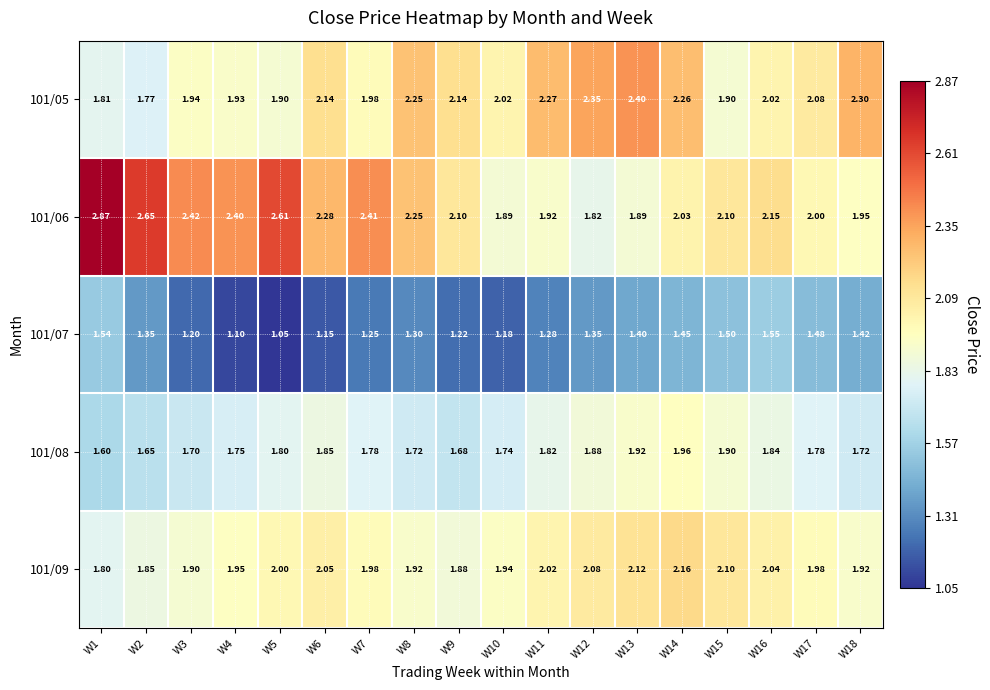

Is the value of 101/08 at W14 greater than the value of 101/09 at W18?

Yes